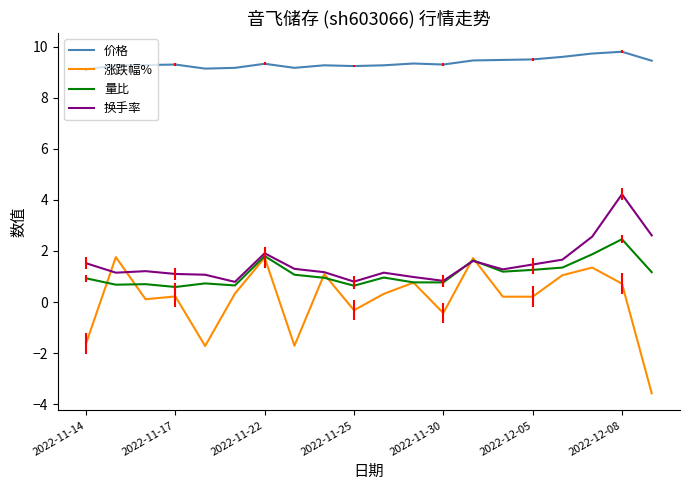

True or false: 价格 and 涨跌幅% cross at least once.

False